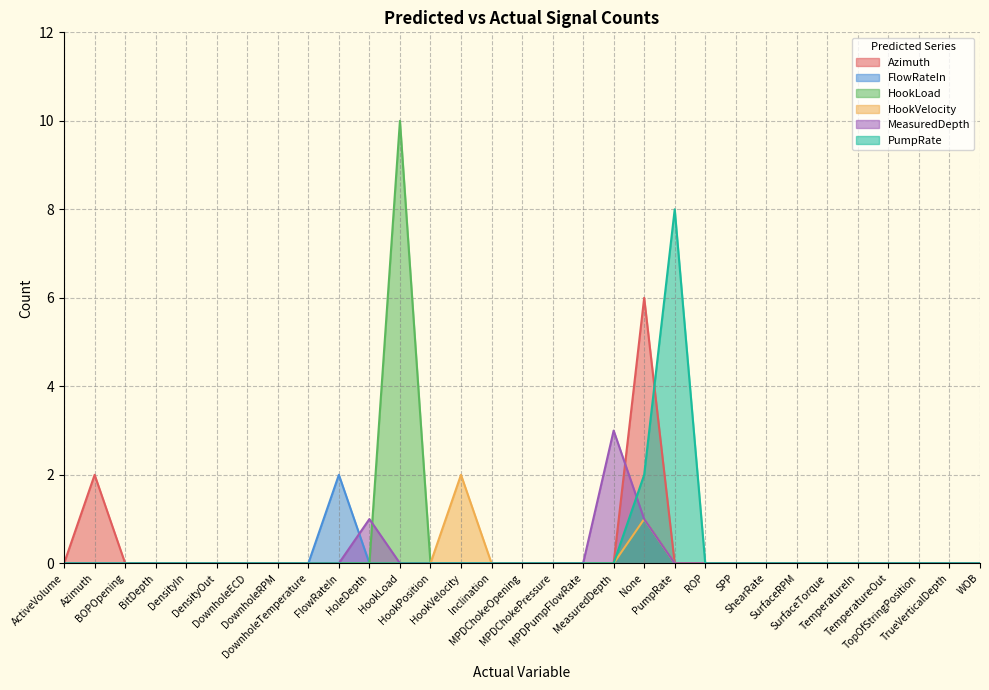

What is the difference between the maximum and minimum values in the PumpRate series?

8